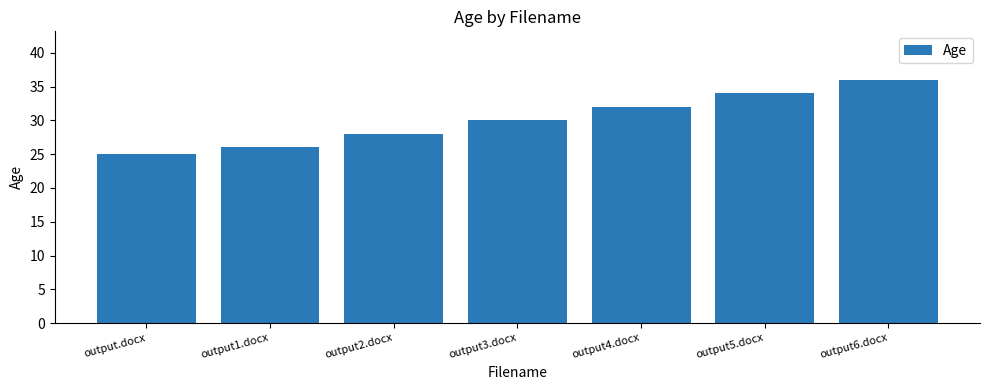

What is the value of the 2nd bar from the left?

26